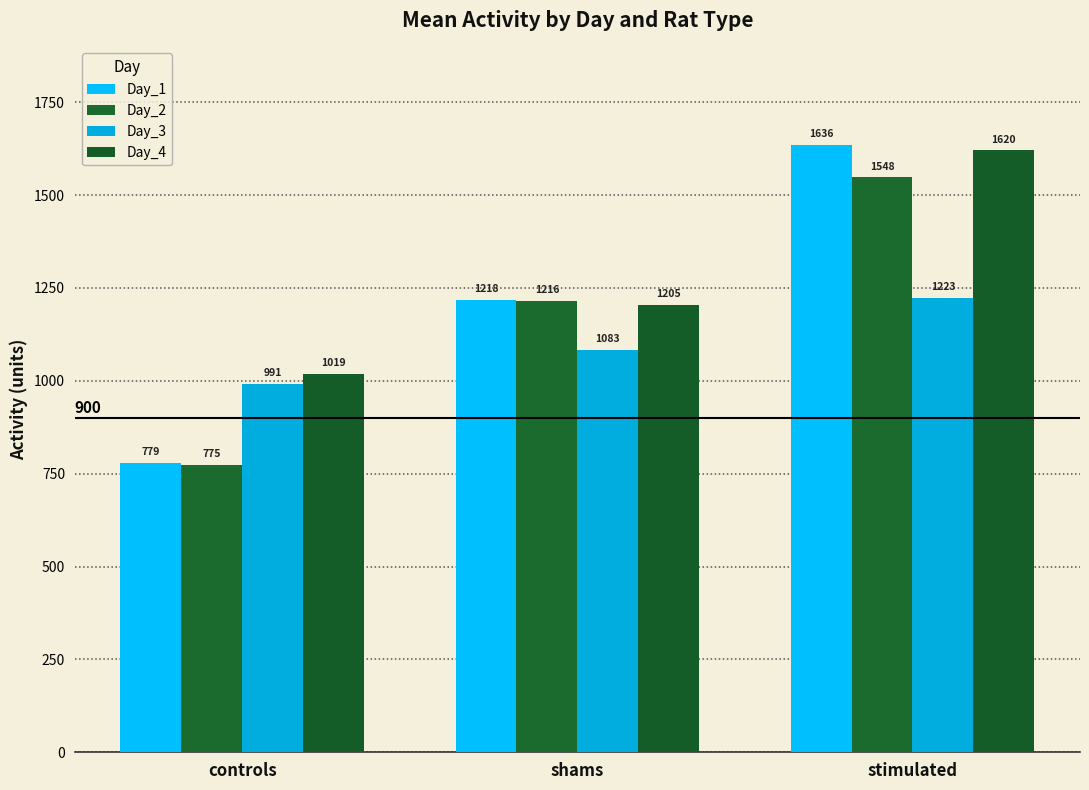

What is the sum of the Day_4 values at stimulated and shams?

2825.5